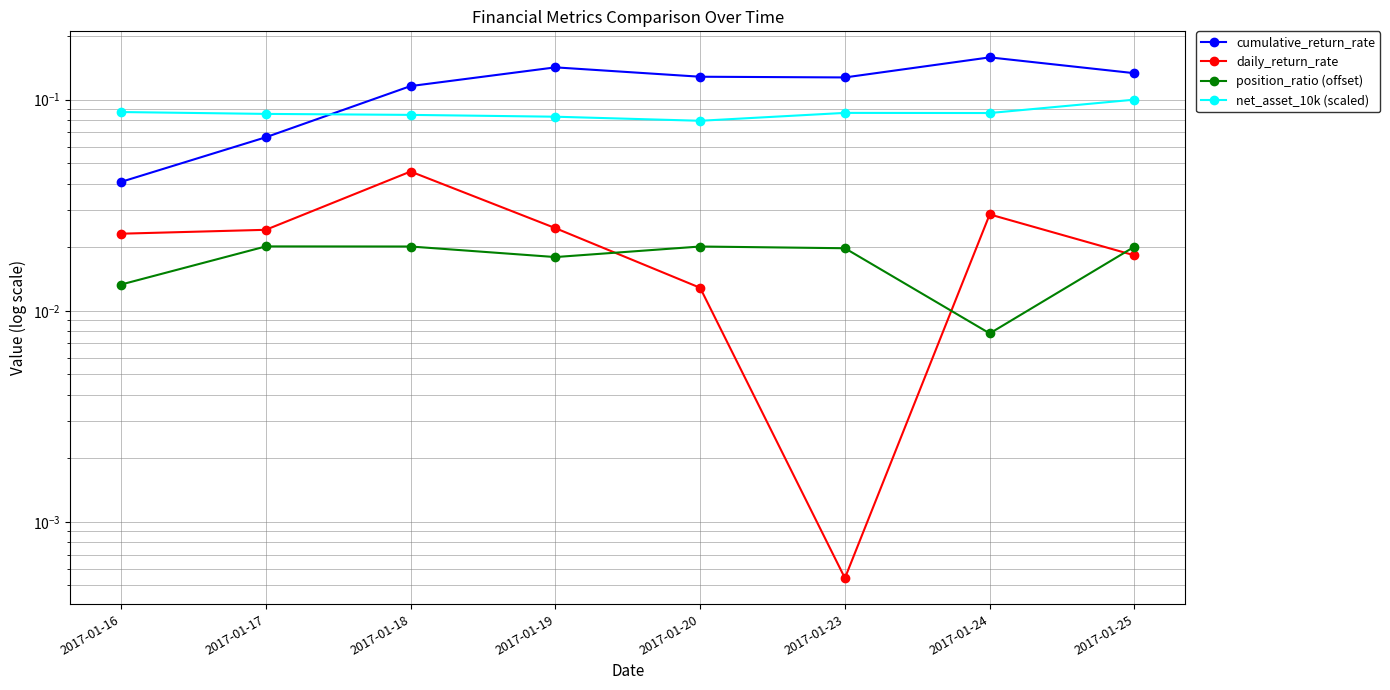

What is the total value across all series at 2017-01-25?

0.3